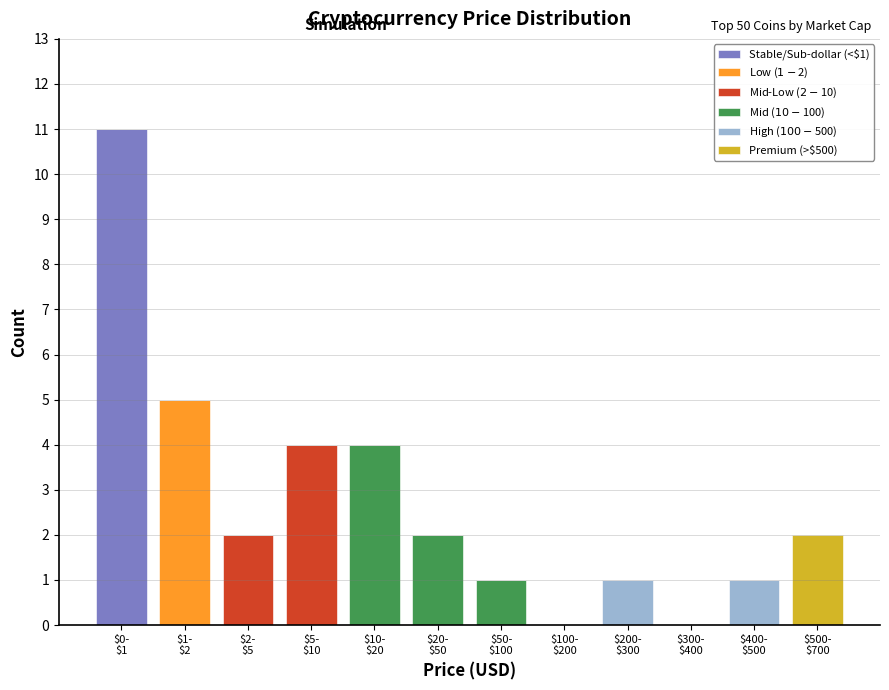

Are the bars grouped side by side (vs. stacked)?

No